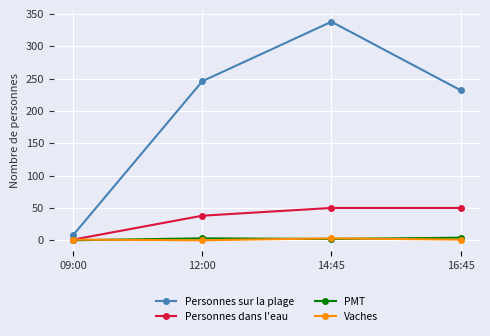

Where is the first local minimum for Vaches?

12:00